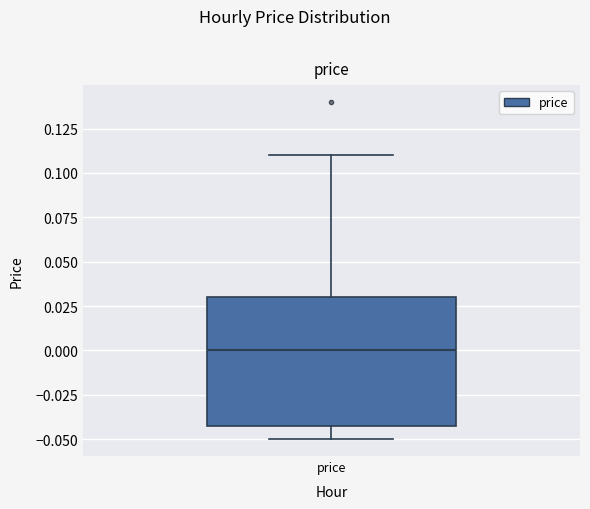

Where is the upper edge of the box for price on the y-axis? The values are not printed on the chart, so give them approximately, as read against the axis.

0.03